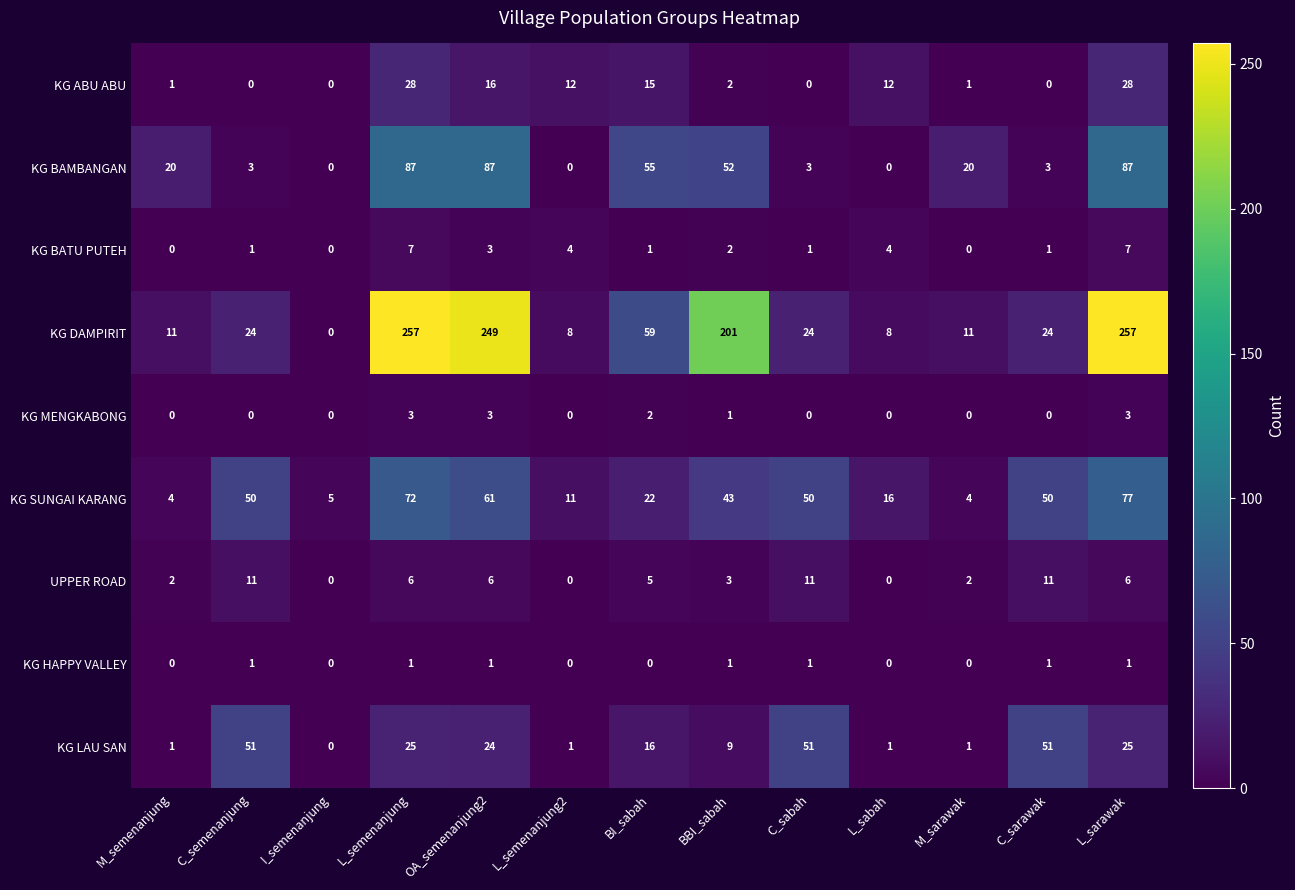

Between BBI_sabah and M_sarawak, which series saw the biggest shift?

KG DAMPIRIT